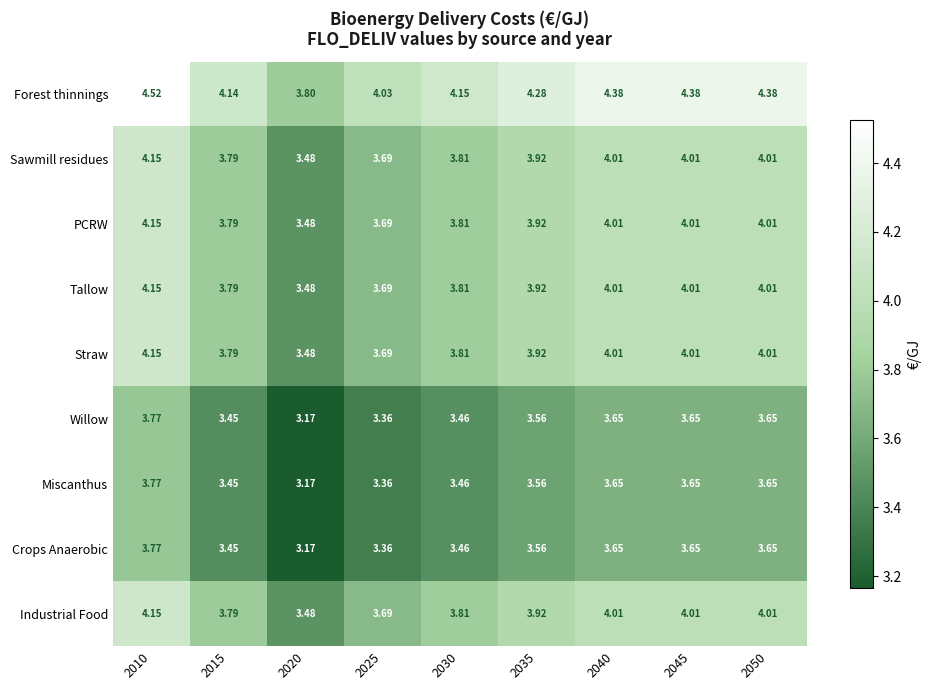

Which series has the largest total across all categories?

Forest thinnings